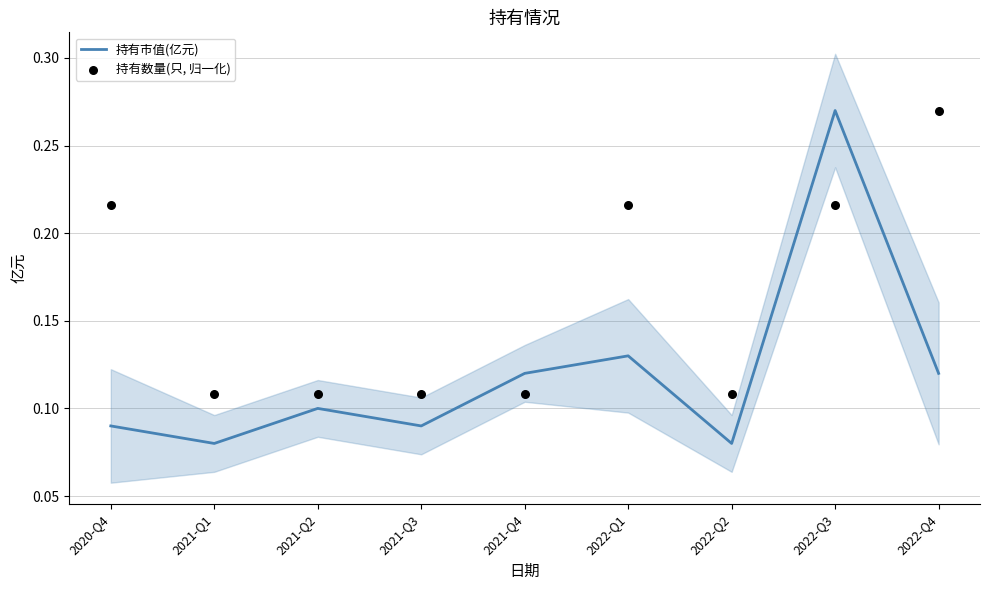

At how many categories does at least one series exceed 0?

9